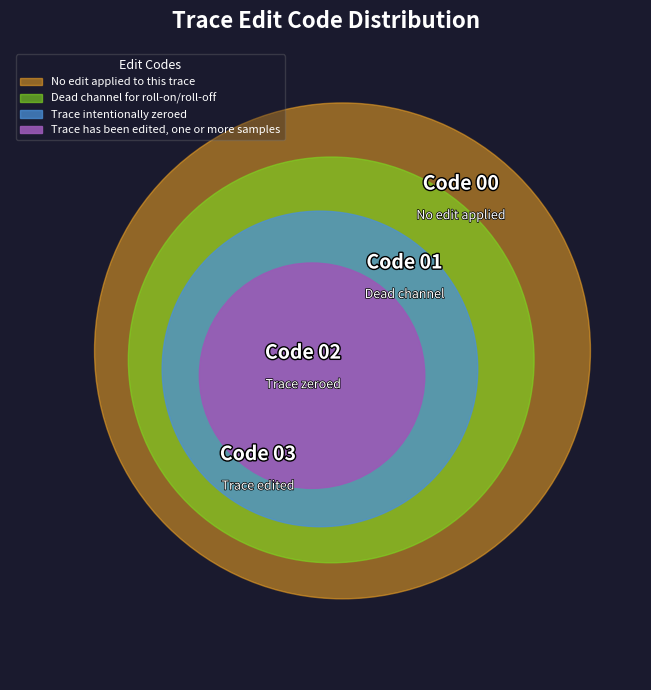

What percentage is the Trace intentionally zeroed slice, to the nearest percent?

33%